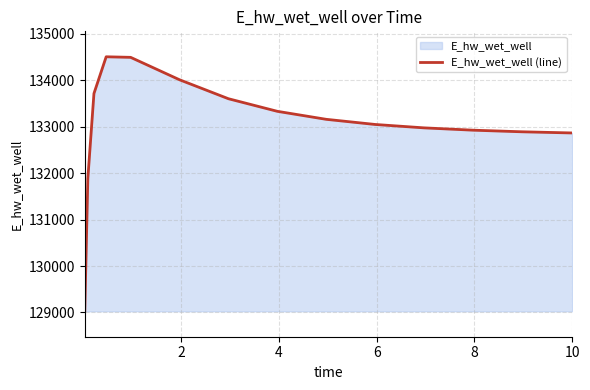

What is the maximum value shown in the chart?

134507.9